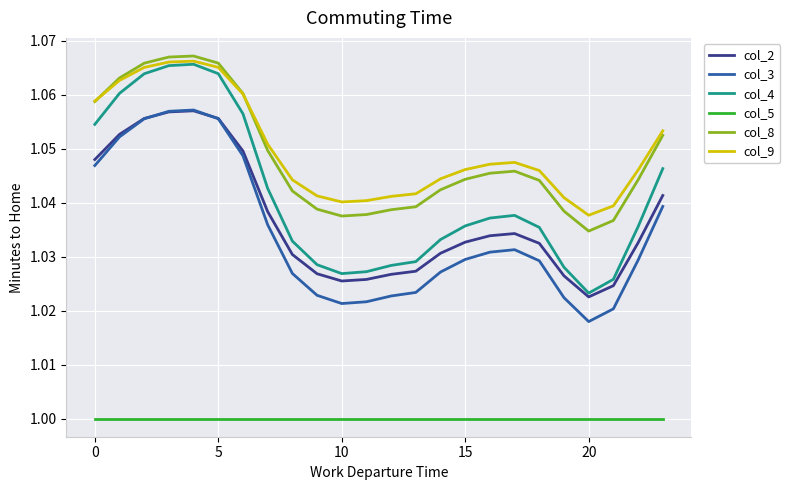

True or false: col_9 and col_2 cross at least once.

False